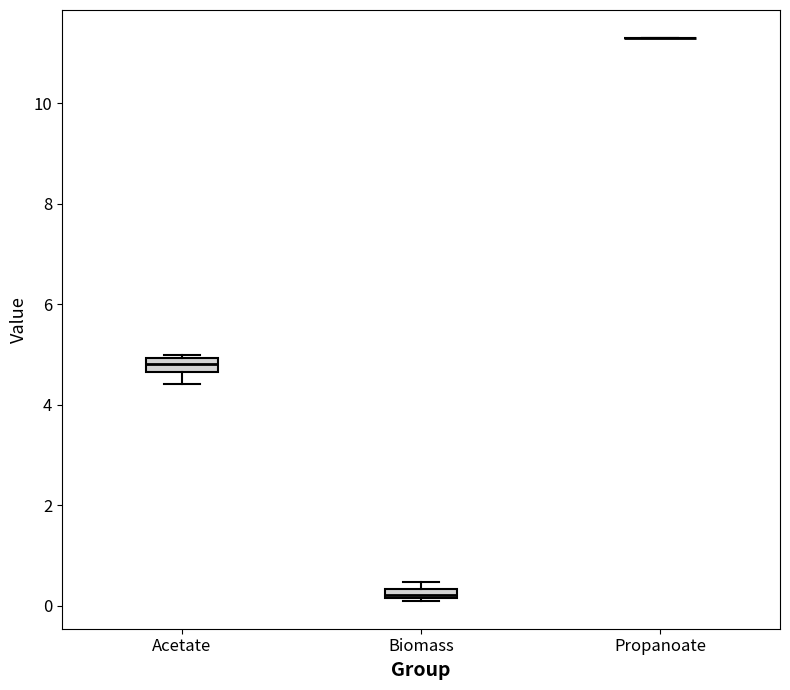

Where does the median line of the box for Acetate sit on the y-axis? The values are not printed on the chart, so give them approximately, as read against the axis.

4.8